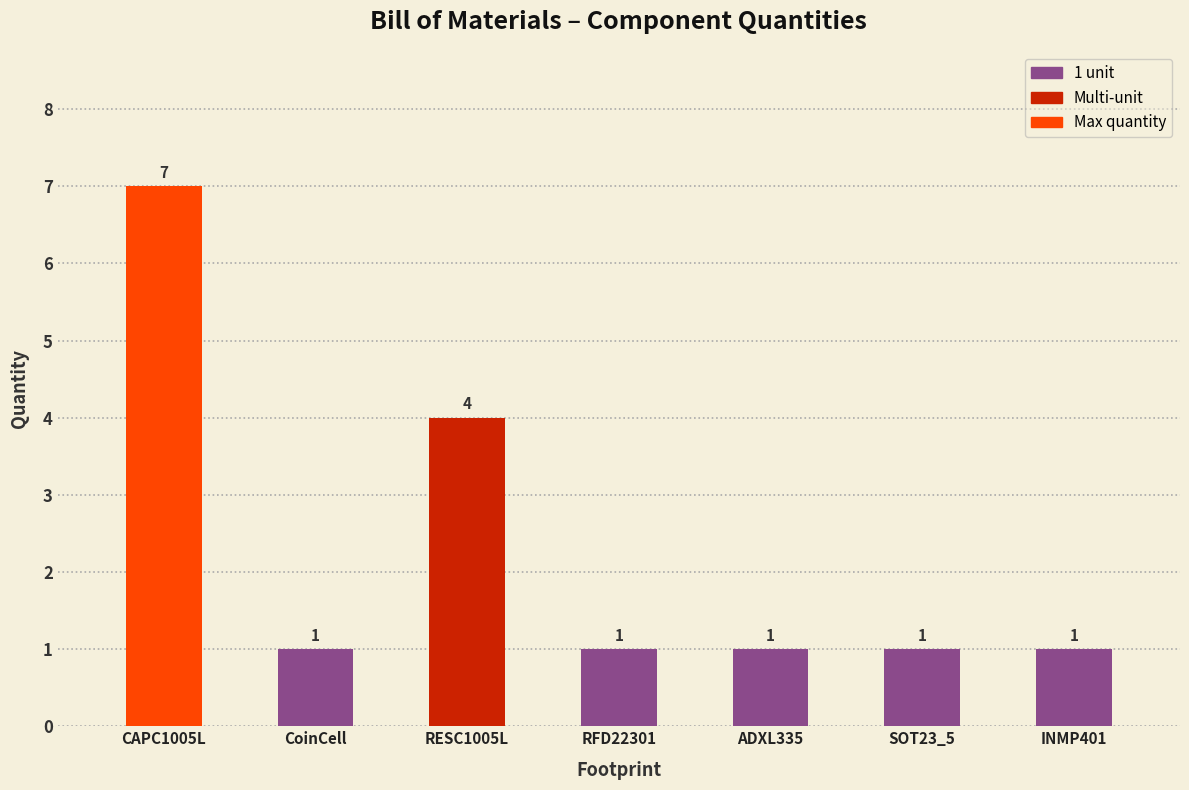

What position from the left is INMP401?

7